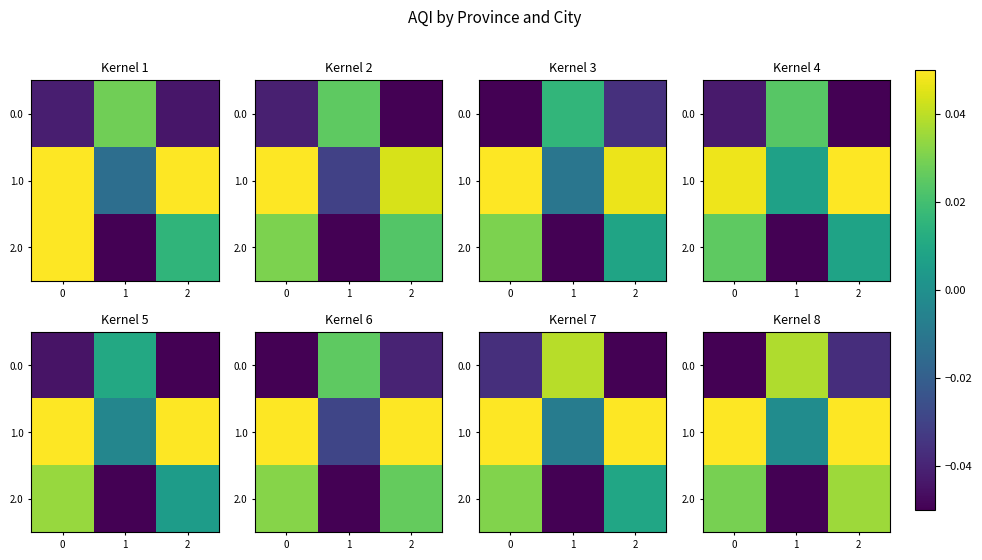

At which category is the sum across all series the highest?

2